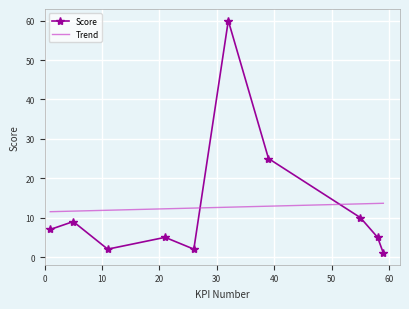

Reading left to right, extract all data points from this chart.

1=7	5=9	11=2	21=5	26=2	32=60	39=25	55=10	58=5	59=1